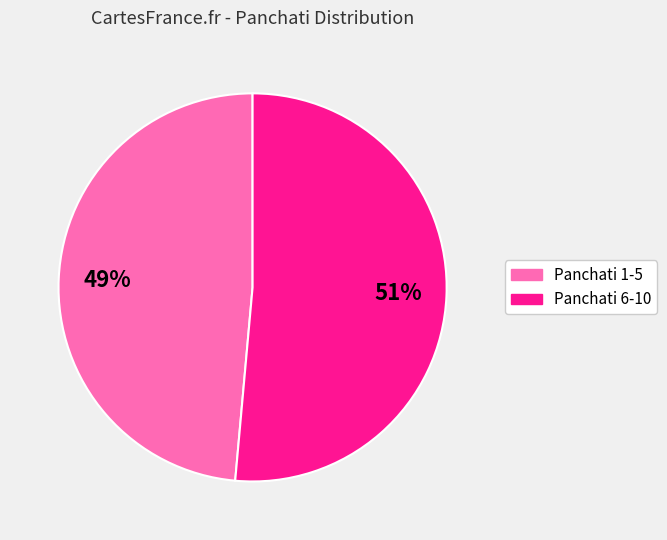

How many slices are in this pie chart?

2